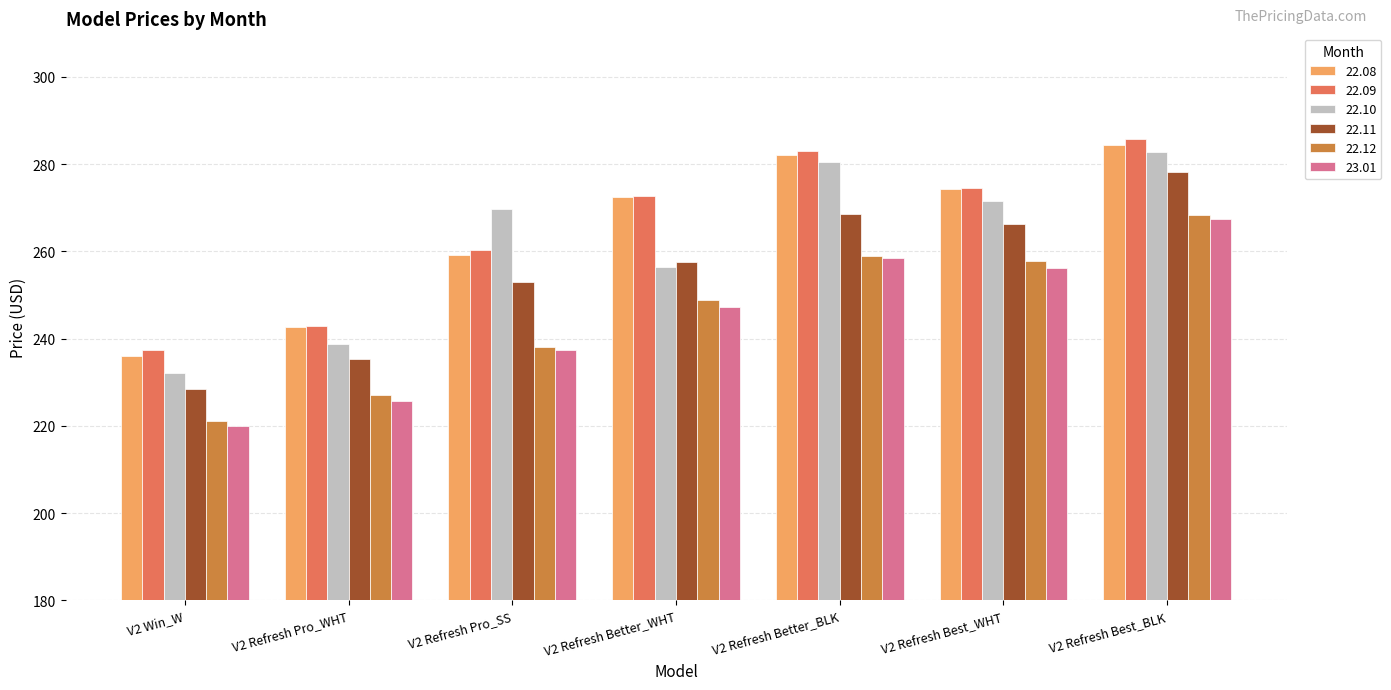

At which category is the sum across all series the highest?

V2 Refresh Best_BLK